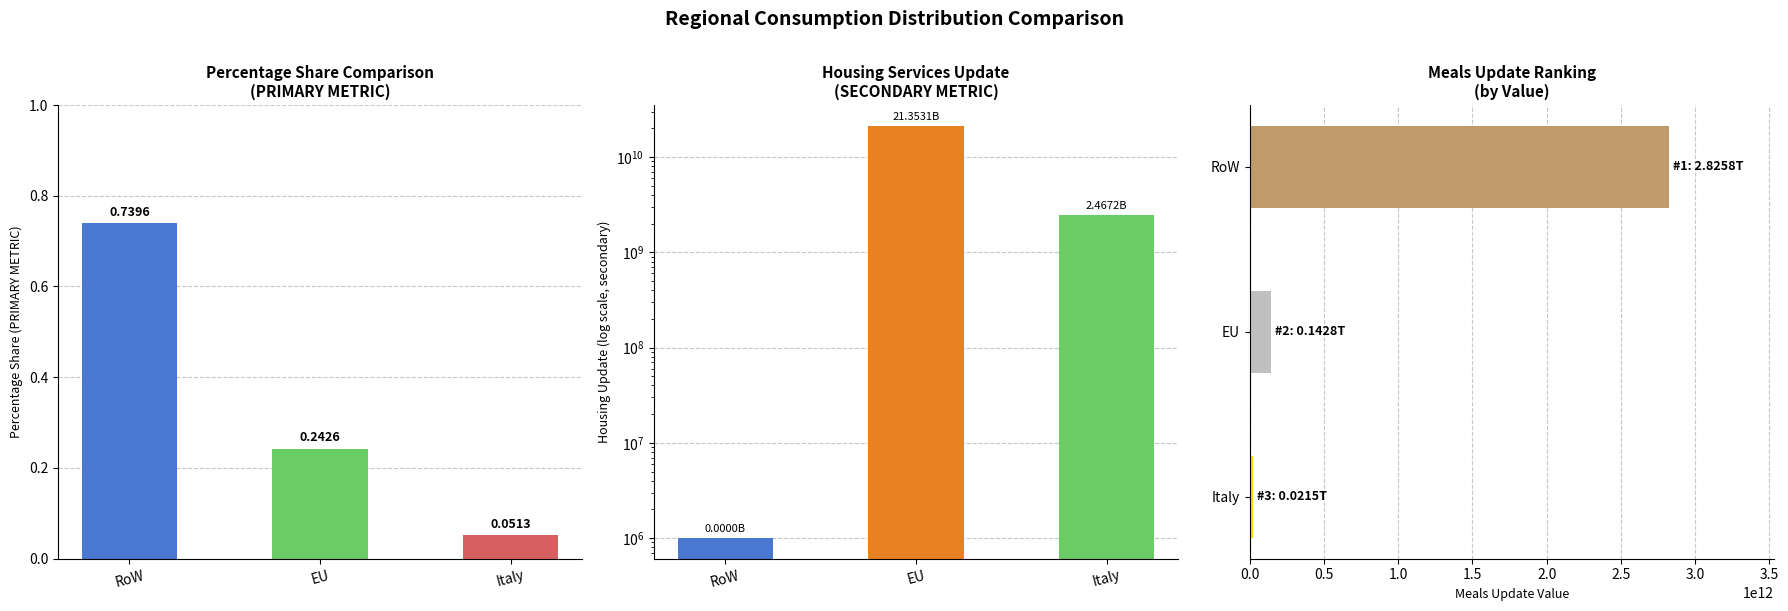

What is the approximate value of Housing Update at RoW?

1000000.0